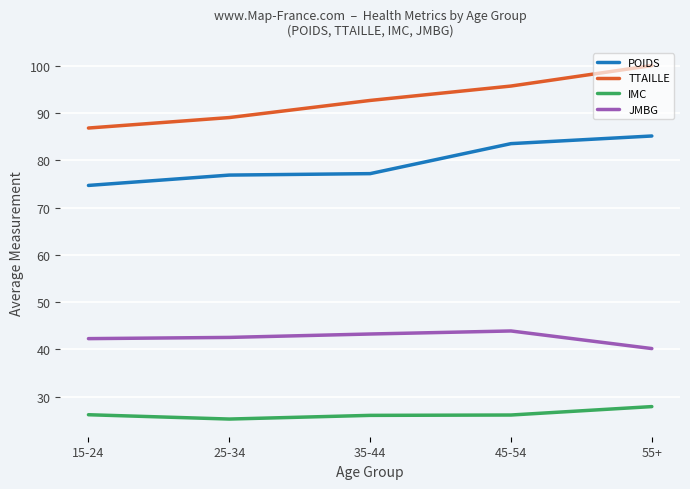

True or false: TTAILLE and POIDS cross at least once.

False